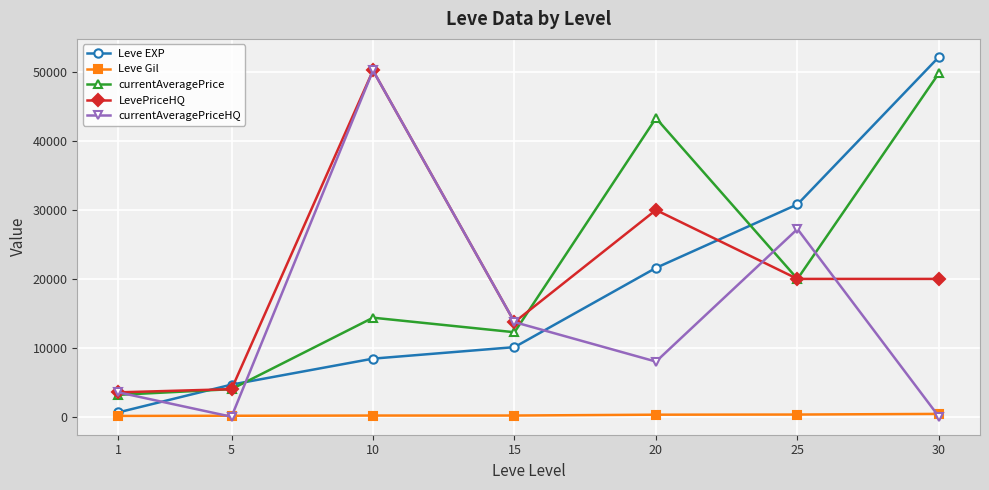

How many data points does each series have?

7